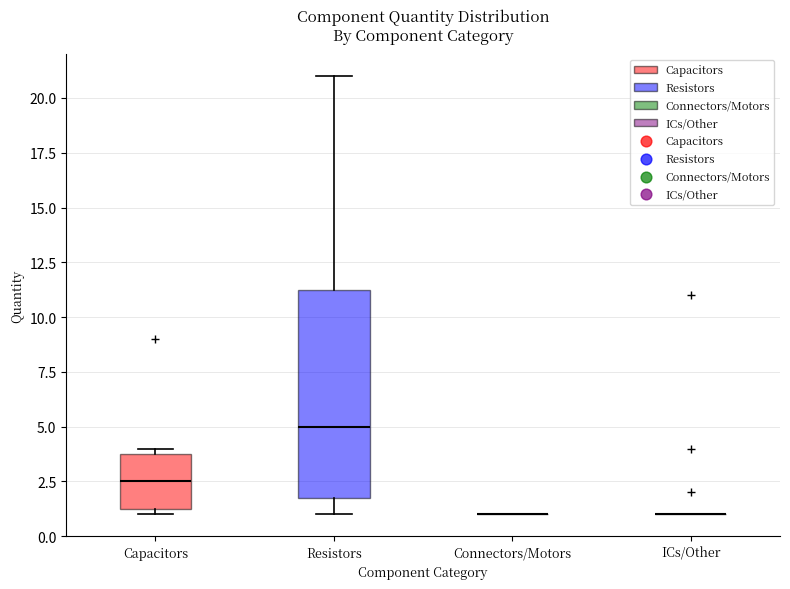

Reading left to right, transcribe this box plot: for each box, give where its median line is, the range the box spans, and where its two whiskers end, as read against the y-axis. The values are not printed on the chart, so give them approximately, as read against the axis.

Capacitors: median 2.5, box 1.5 to 4.0, whiskers 1.0 to 4.0 (just above the box's upper edge)
Resistors: median 5.0, box 2.0 to 11.5, whiskers 1.0 to 21.0
Connectors/Motors: box collapsed to a line at 1.0, whiskers 1.0 to 1.0
ICs/Other: box collapsed to a line at 1.0, whiskers 1.0 to 1.0